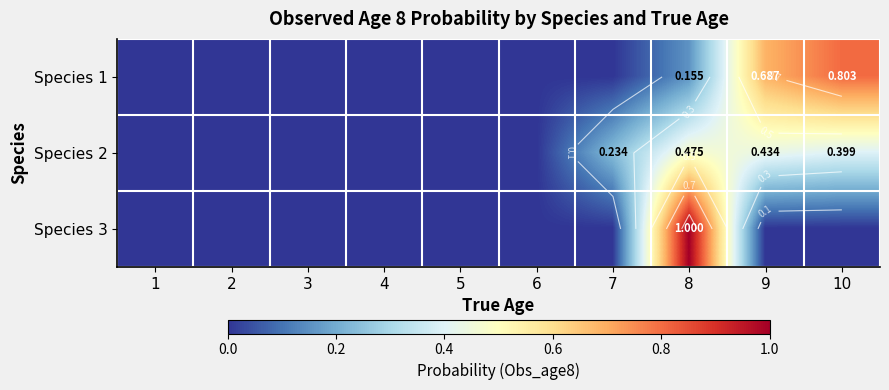

Is it true that Species 1 equals 0.0 at 4?

True